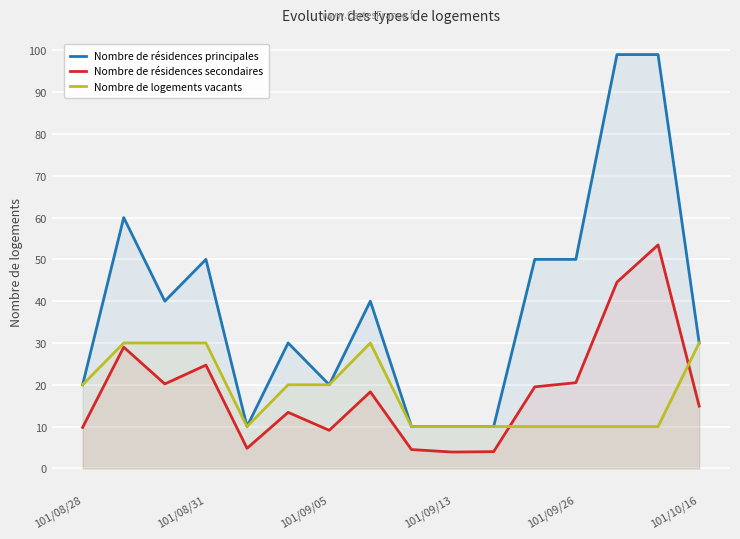

What is the total value across all series at 101/09/26?

80.5